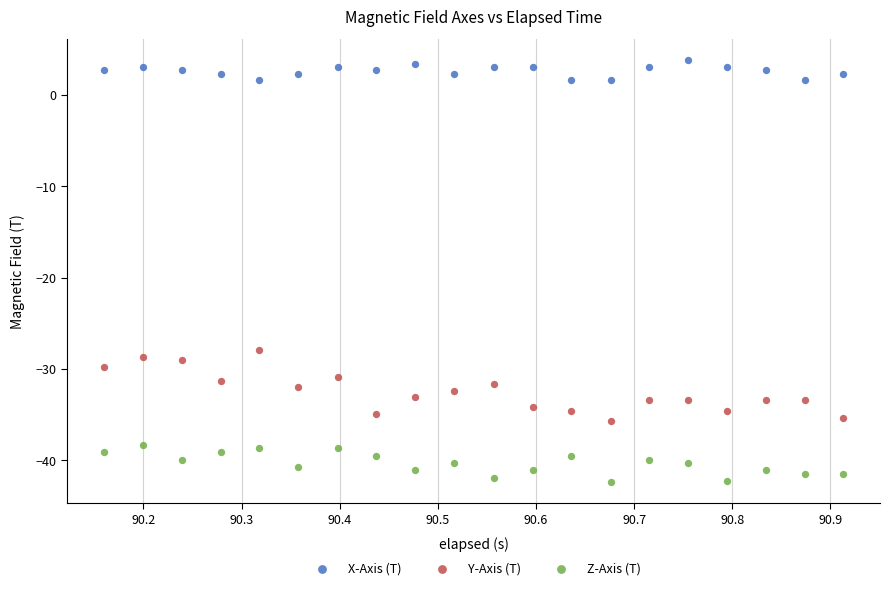

Across all data points, what is the range of X values (max minus min)?

0.8